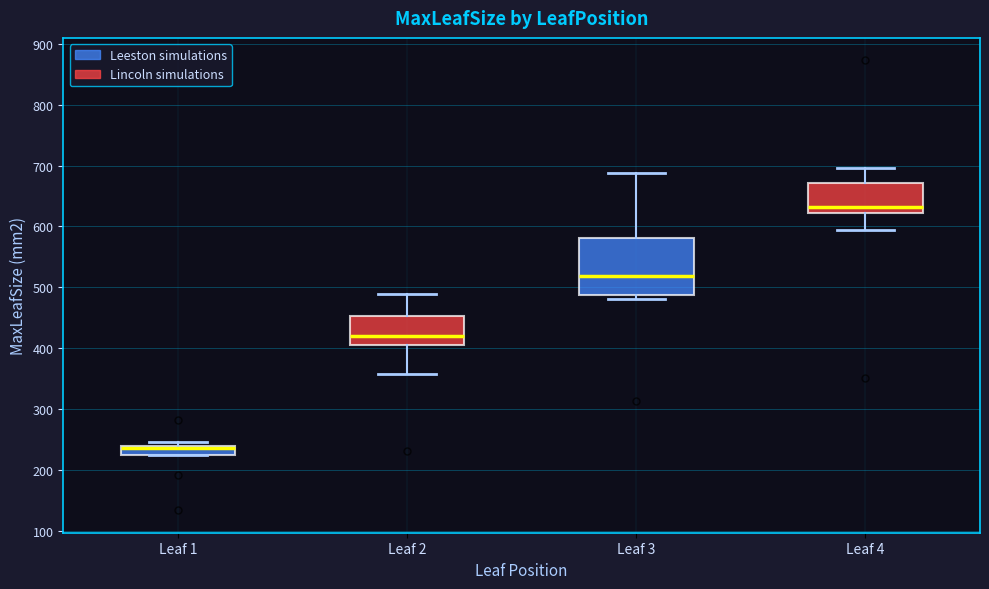

Comparing the boxes themselves (not the whiskers), which one is the tallest?

Leaf 3